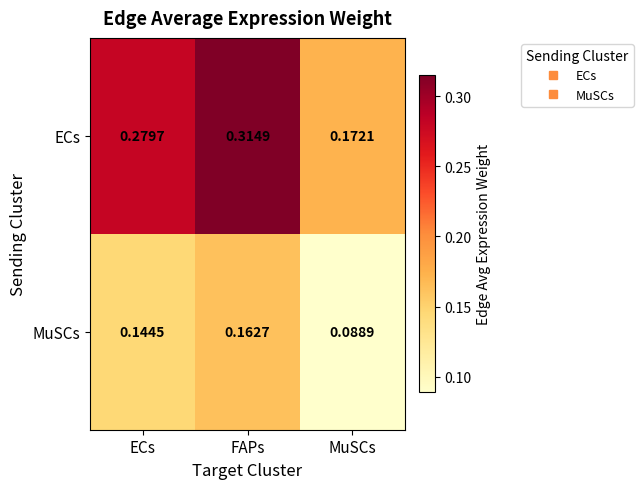

Rank the series by their maximum value, from lowest to highest.

MuSCs, ECs